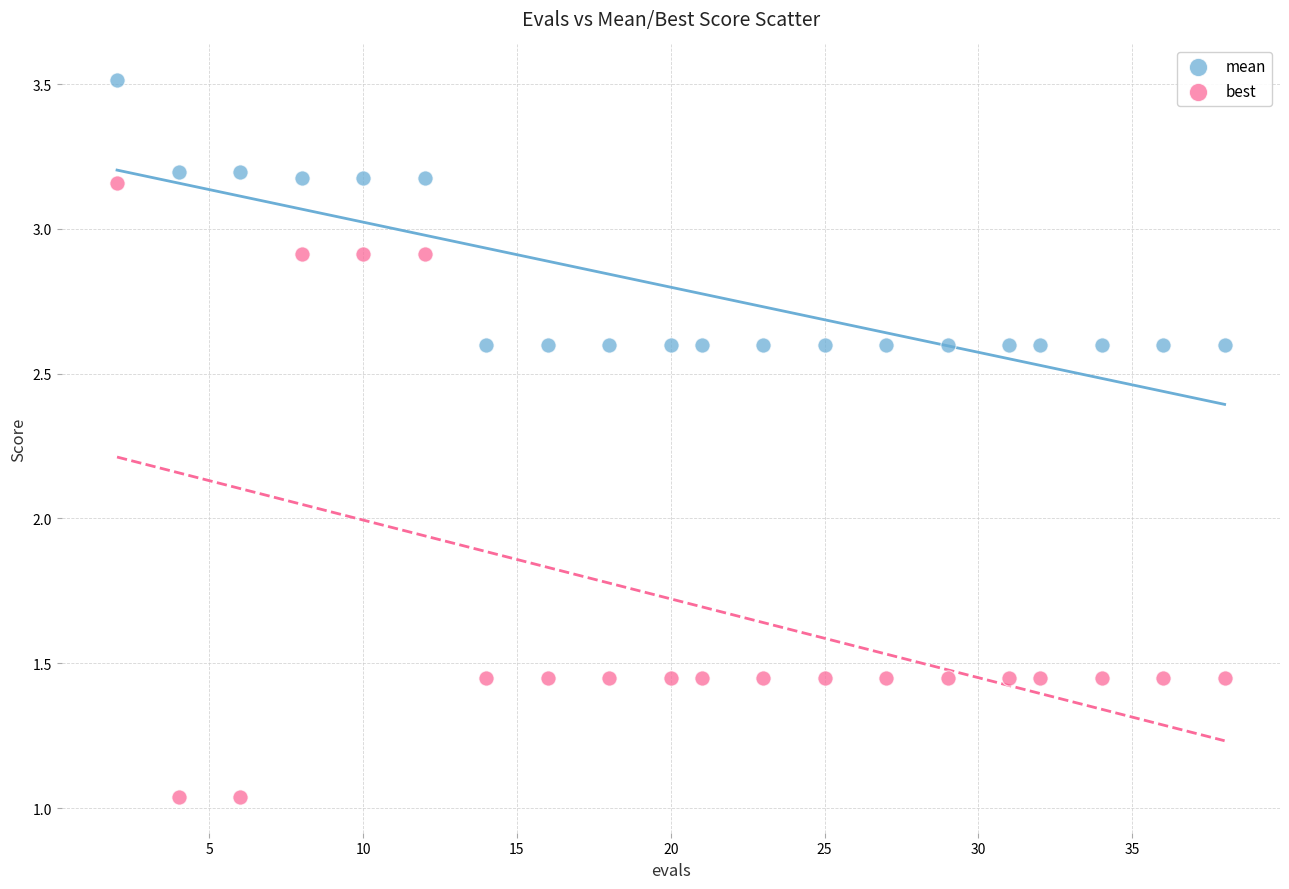

What are all the series names shown in the legend?

mean, best